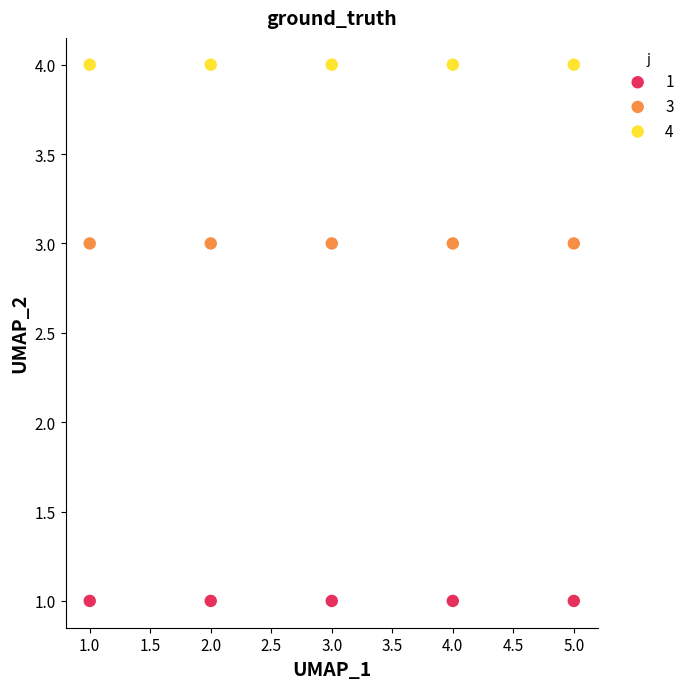

What are all the series names shown in the legend?

1, 3, 4